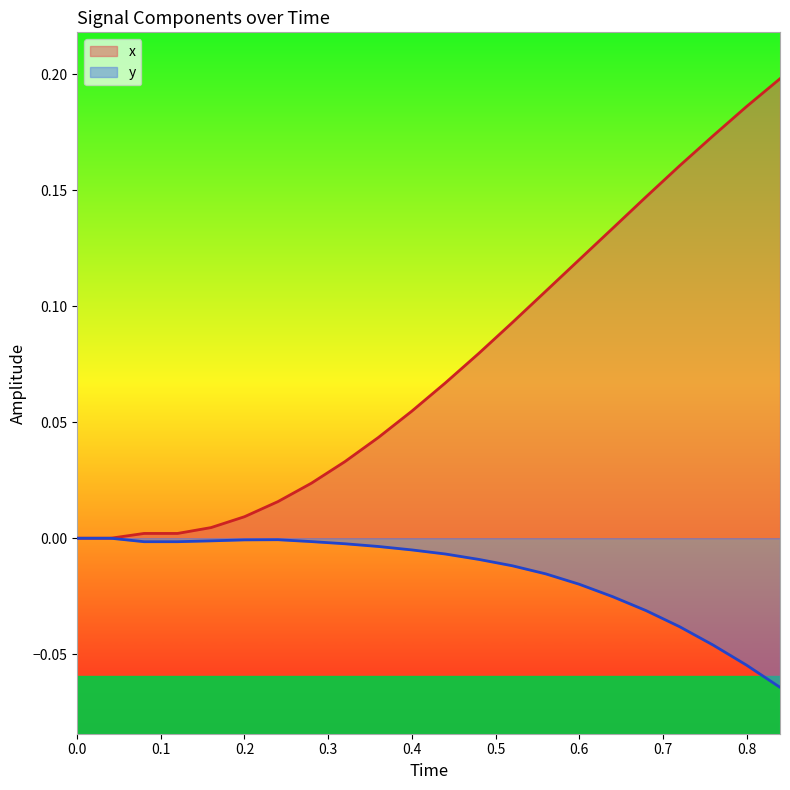

Which series has the widest spread of values?

x